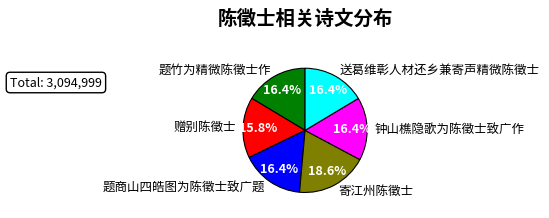

How many segments does this pie chart have?

6